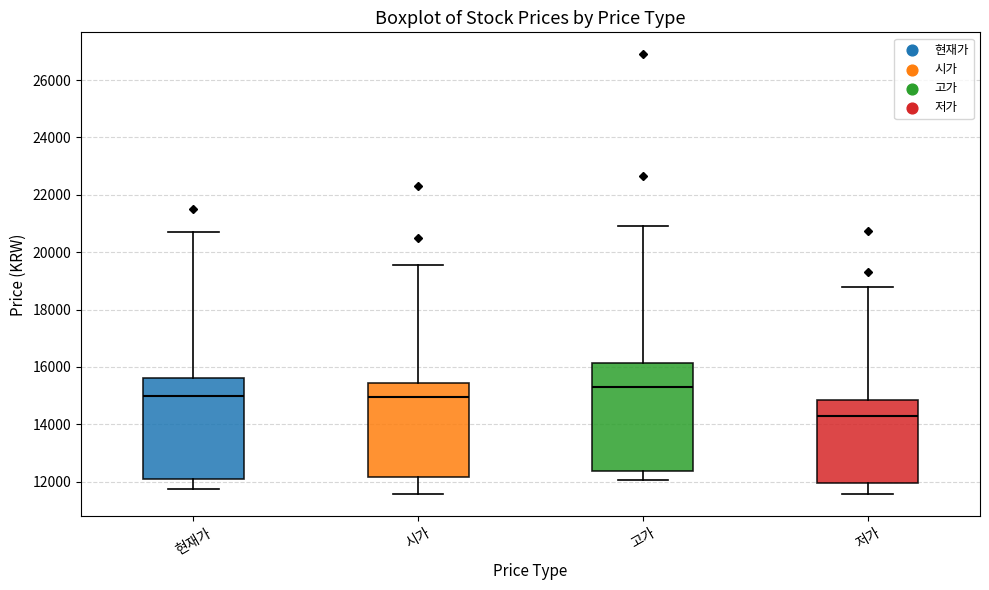

Reading left to right, transcribe this box plot: for each box, give where its median line is, the range the box spans, and where its two whiskers end, as read against the y-axis. The values are not printed on the chart, so give them approximately, as read against the axis.

현재가: median 15000, box 12000 to 15600, whiskers 11800 to 20800
시가: median 15000, box 12200 to 15400, whiskers 11600 to 19600
고가: median 15400, box 12400 to 16200, whiskers 12000 to 21000
저가: median 14400, box 12000 to 14800, whiskers 11600 to 18800